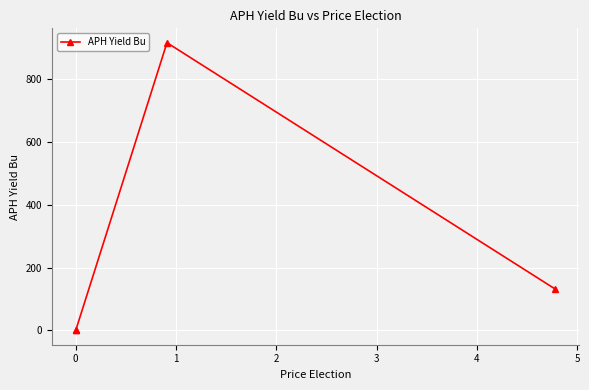

What is the greatest value displayed?

916.5